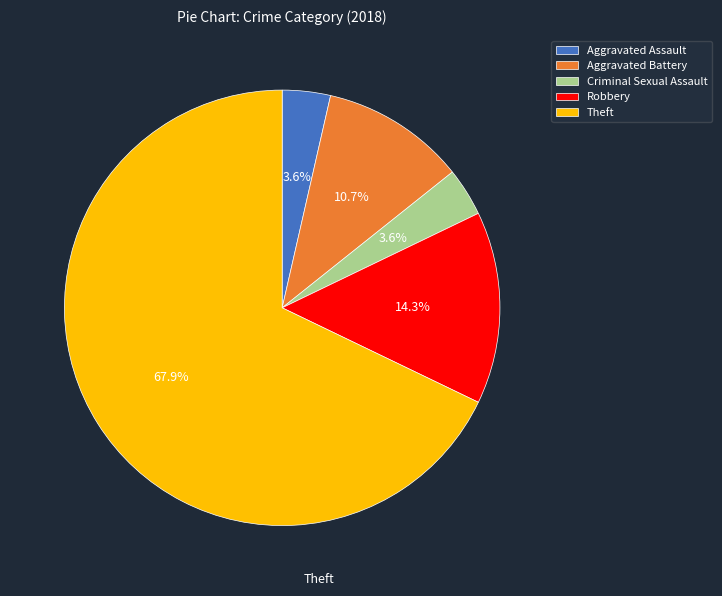

Which category accounts for the majority?

Theft